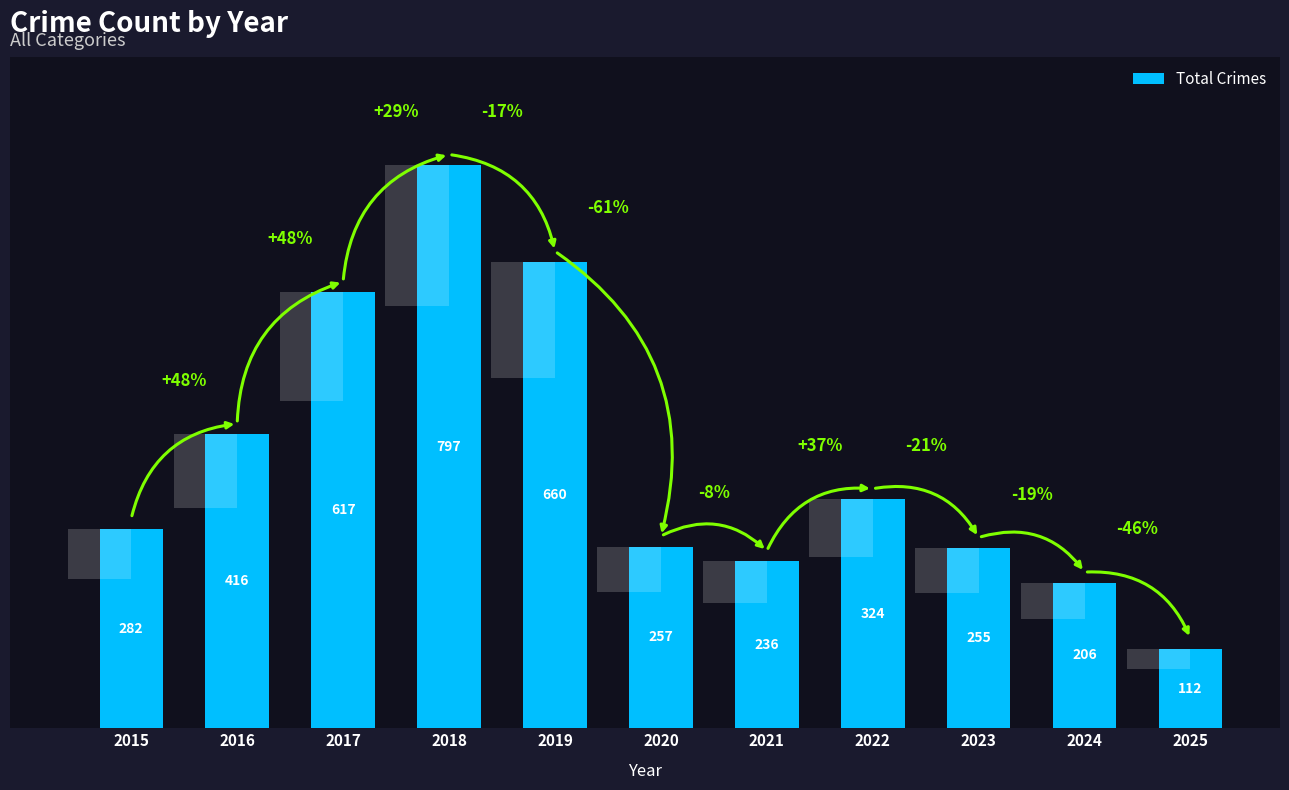

The chart shows a value of 227 at 2019. True or false?

False